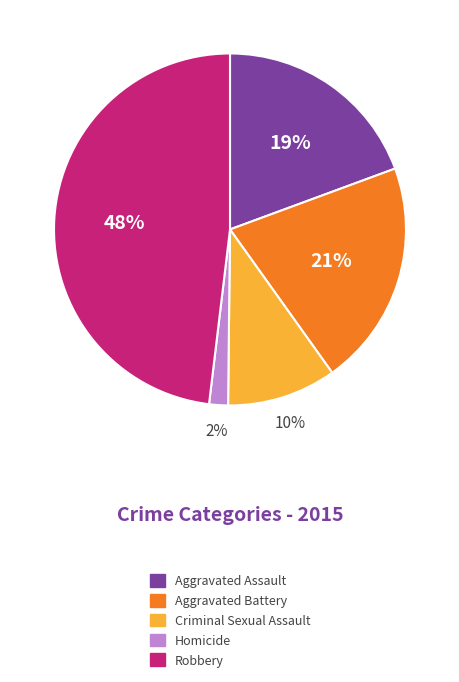

Do Aggravated Assault and Criminal Sexual Assault together represent more than half of the pie?

No